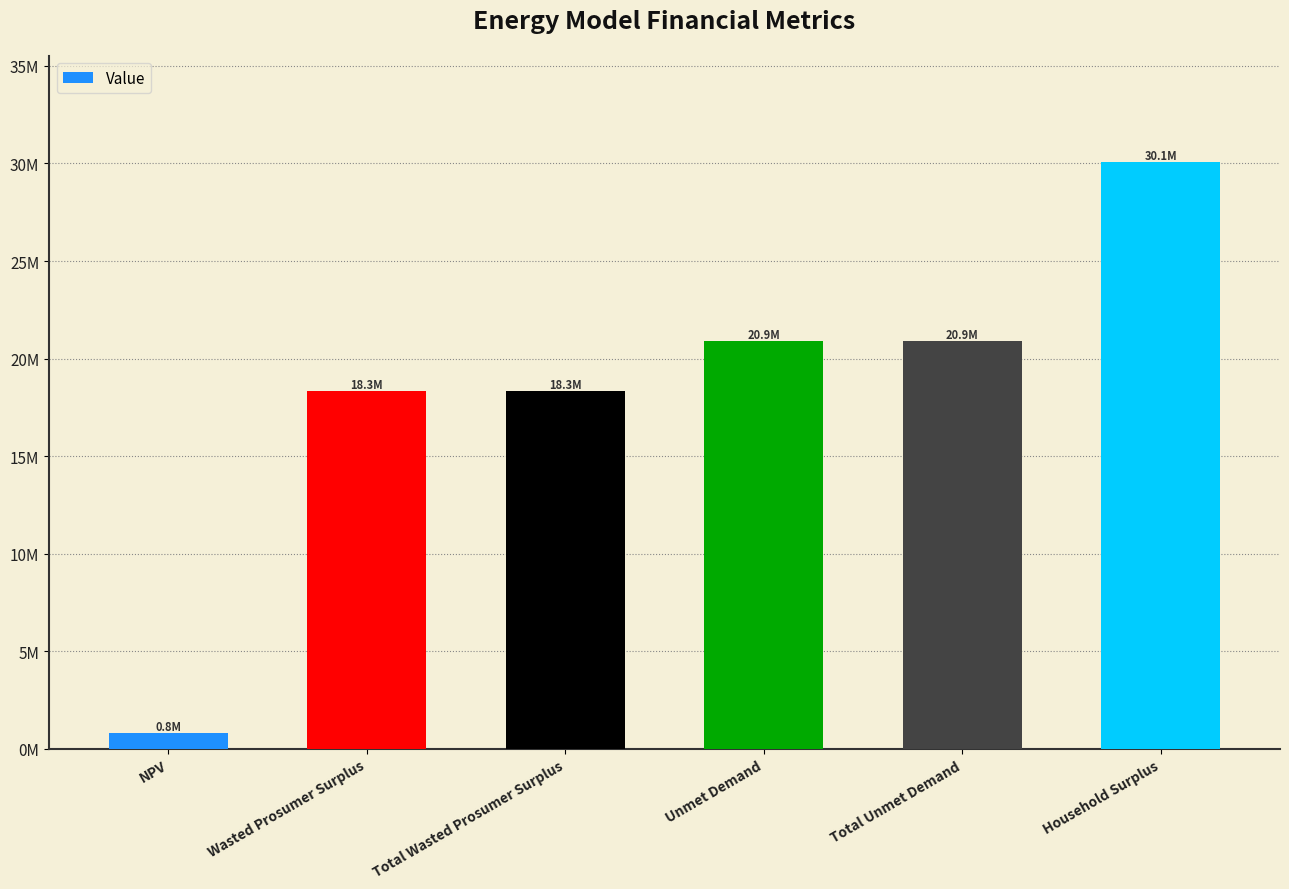

What is the value of the 5th bar from the left?

20921753.2